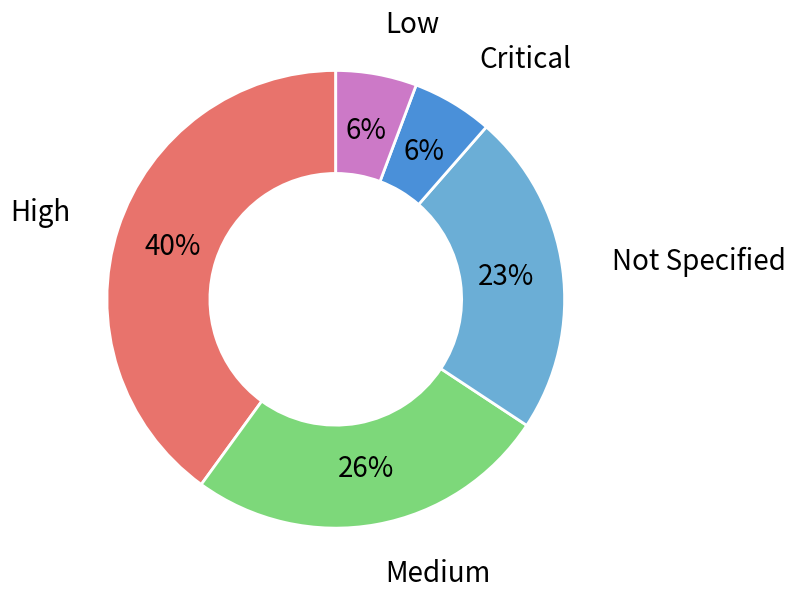

Is the sum of High and Medium greater than half?

Yes